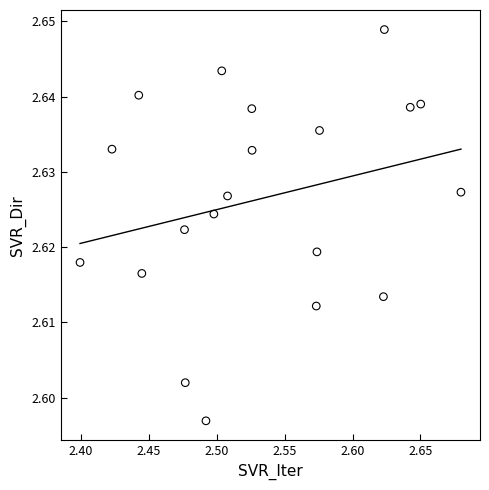

What is the range of X values (max minus min)?

0.3